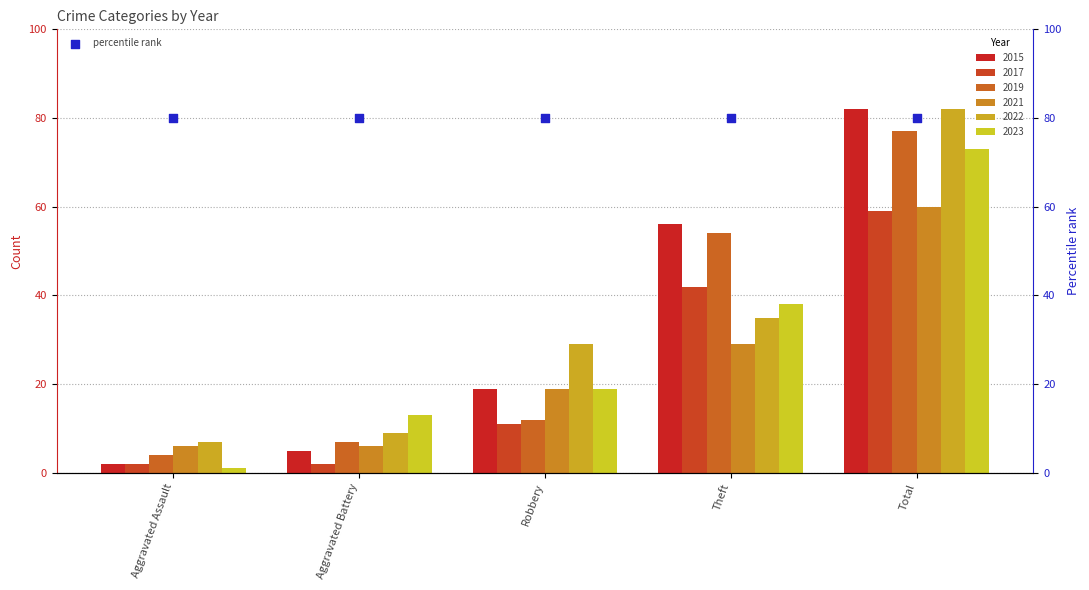

What are all the series names shown in the legend?

2015, 2017, 2019, 2021, 2022, 2023